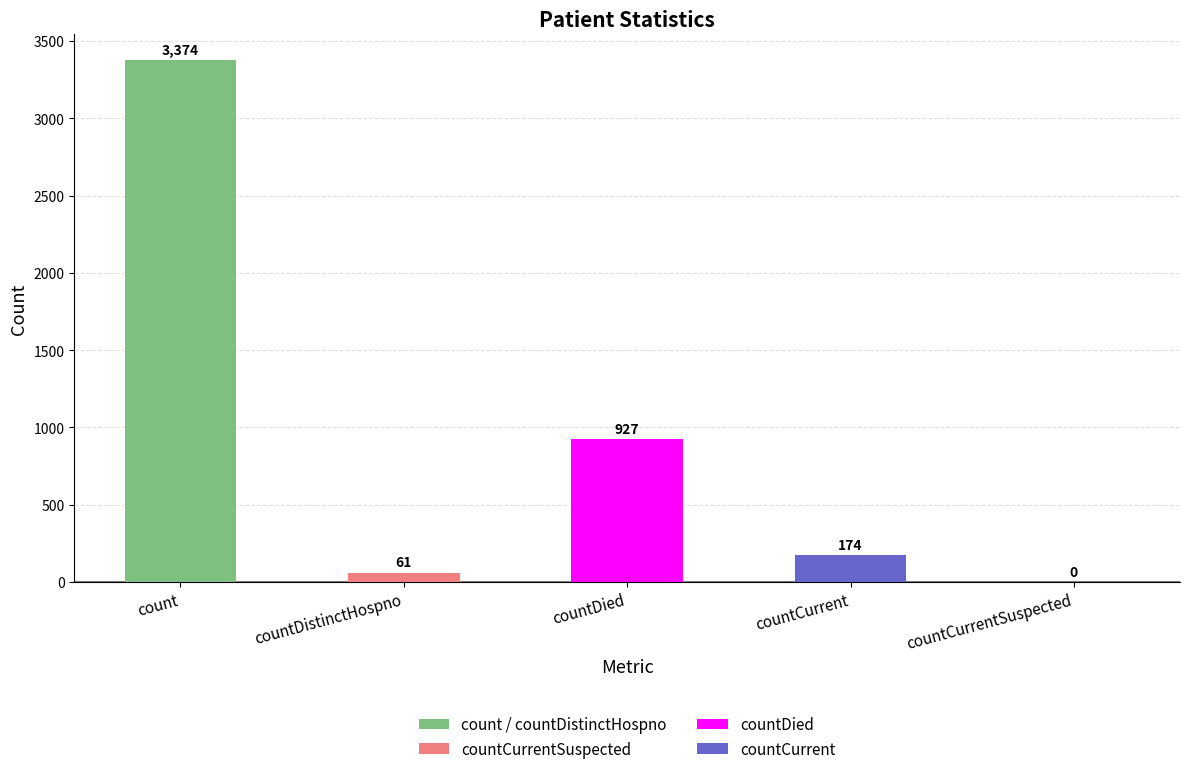

True or false: the data shows 927 at countDied.

True